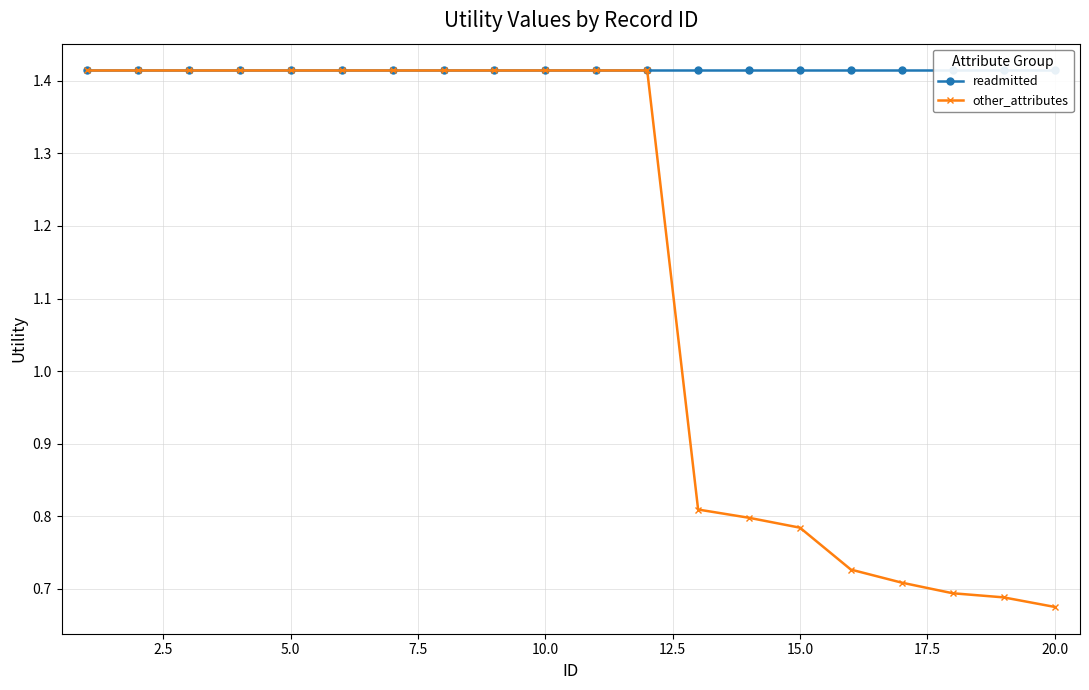

True or false: other_attributes and readmitted cross at least once.

False